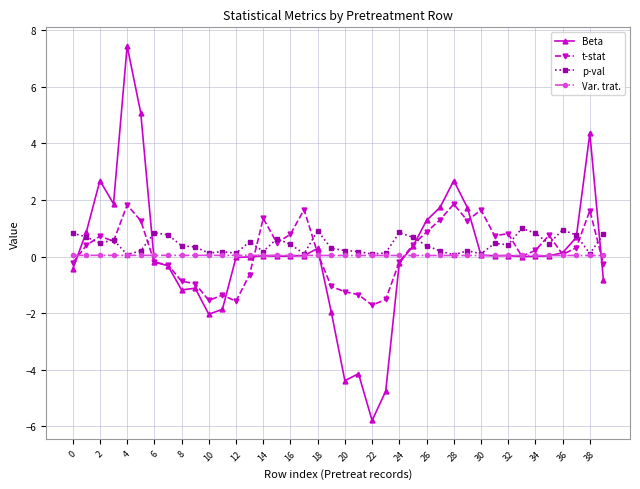

What is the smallest value displayed?

-5.8